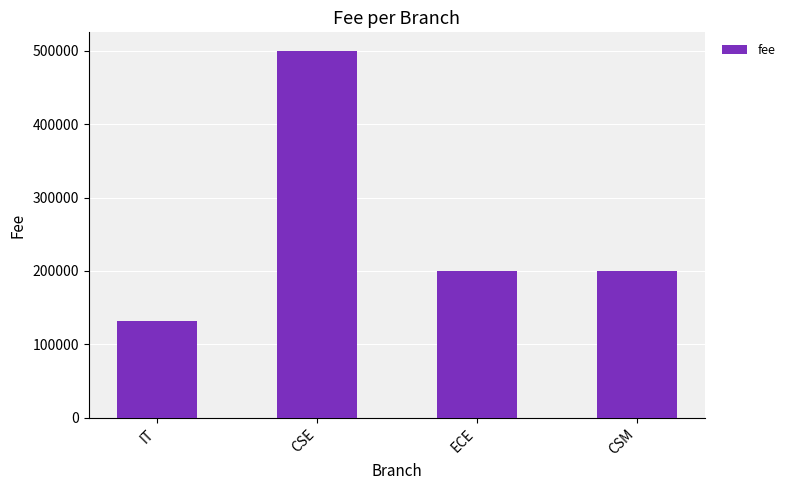

What is the approximate value at CSM?

200000